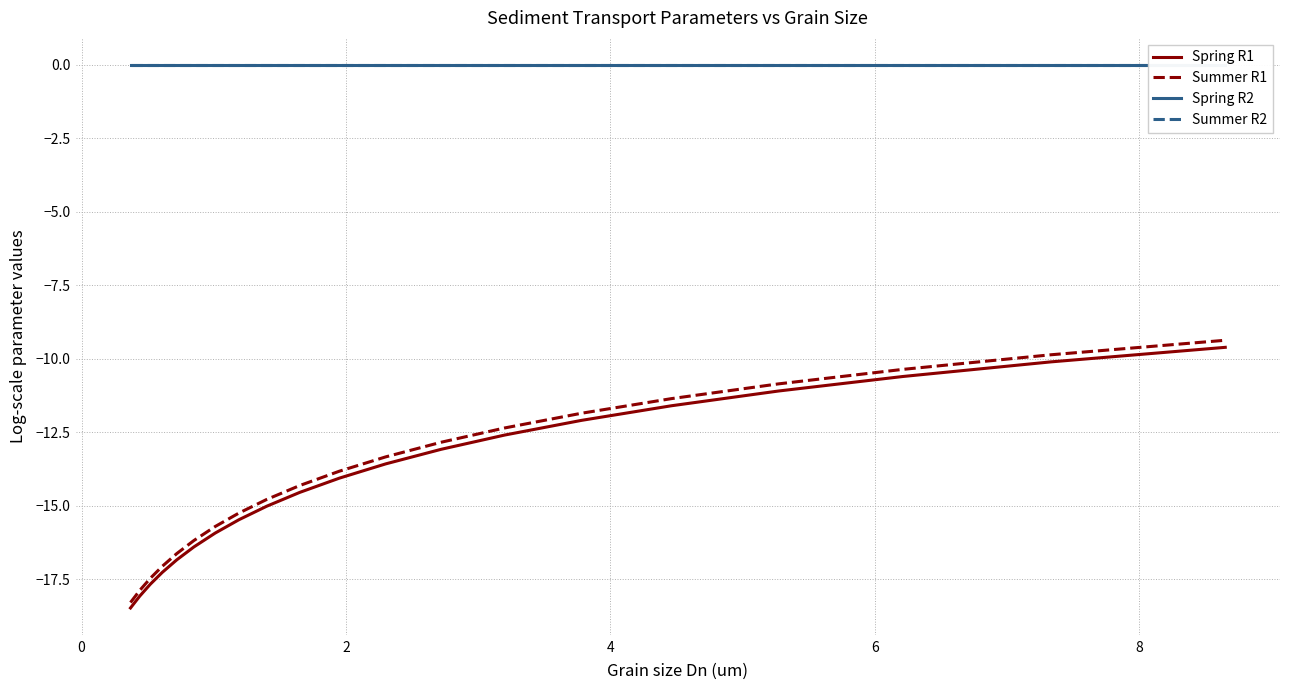

True or false: Spring R2 and Summer R1 intersect in this chart.

False